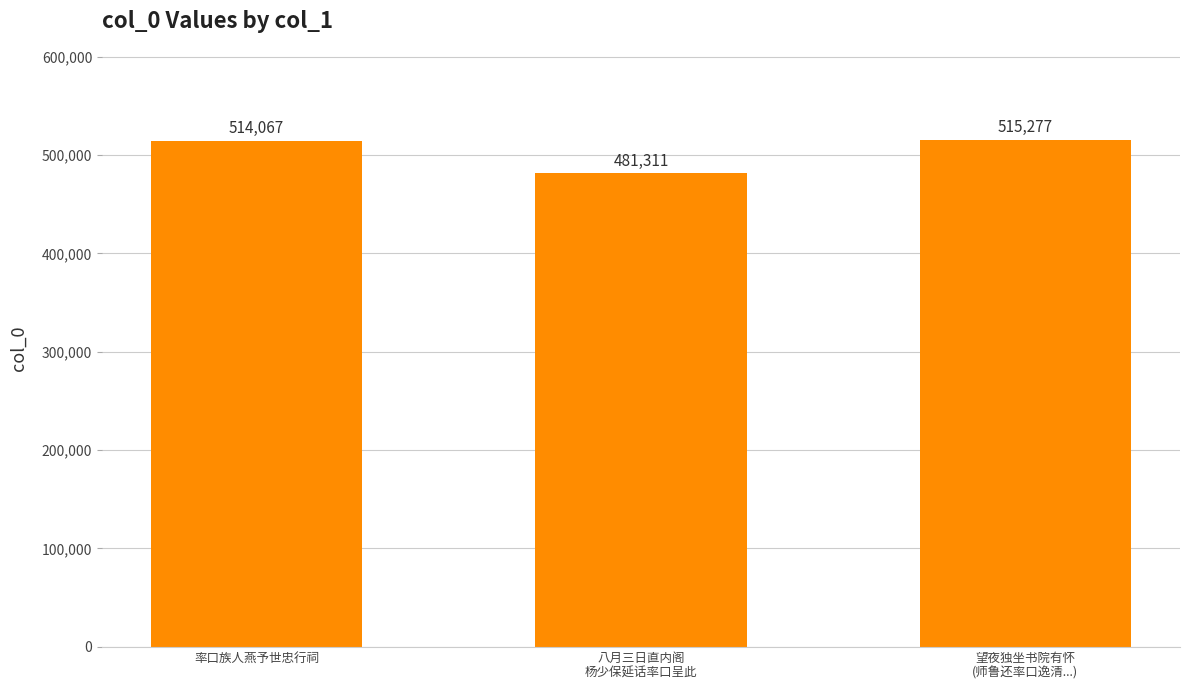

Which category has the highest value across all series?

望夜独坐书院有怀
(师鲁还率口逸清...)